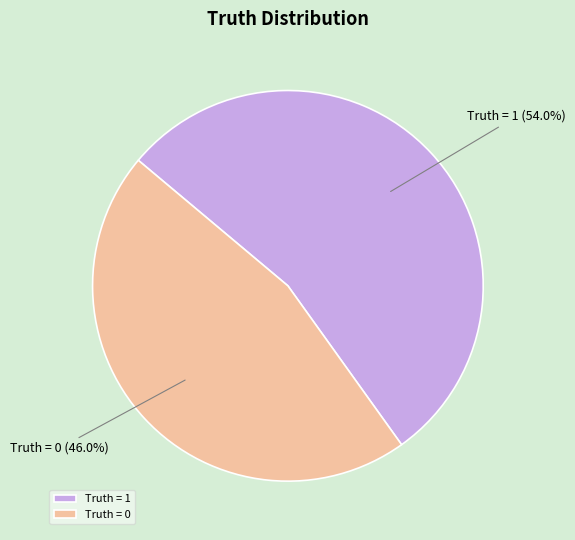

Is it true that Truth = 1 is 54% of the pie?

True